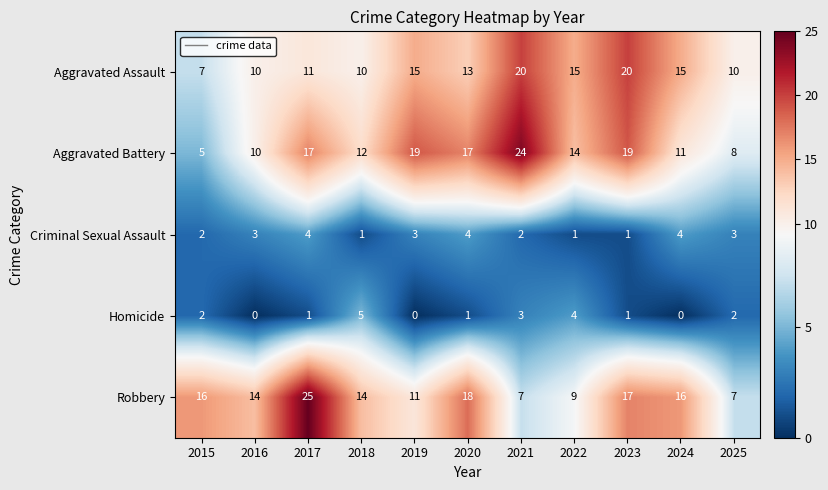

What is the minimum value for Aggravated Assault?

7